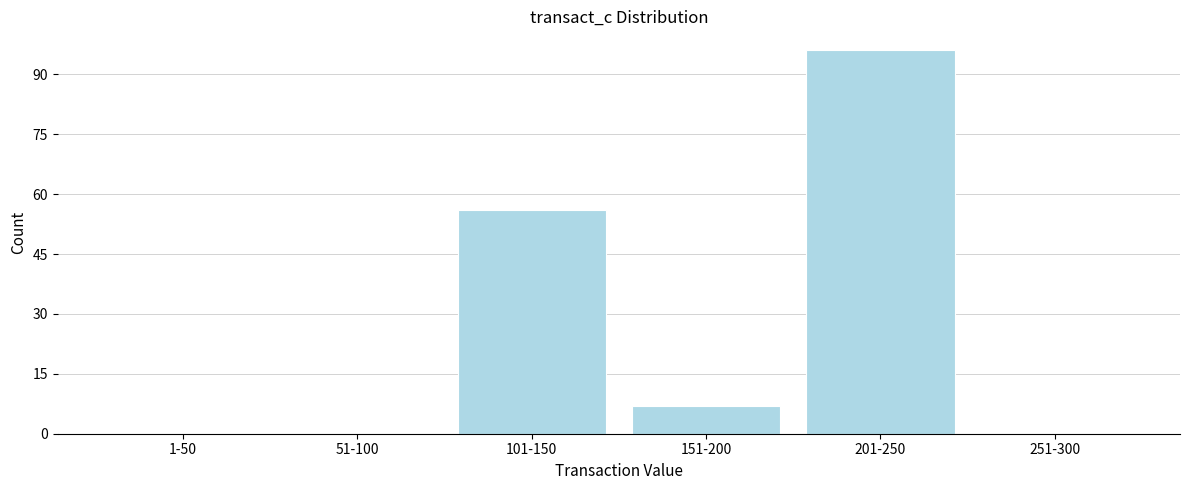

Reading right to left, what are all the values shown in this chart?

251-300=0	201-250=96	151-200=7	101-150=56	51-100=0	1-50=0